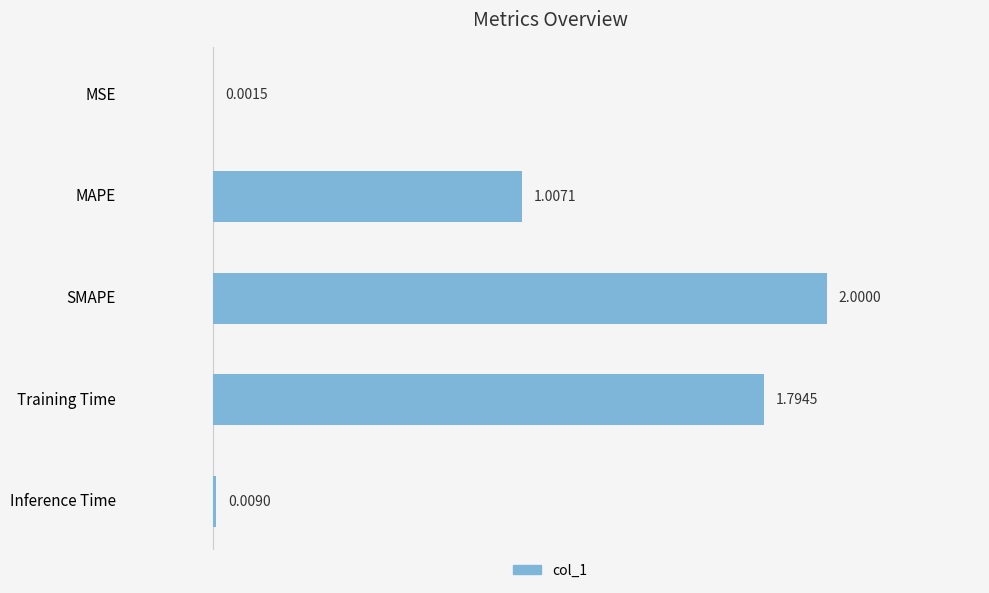

What is the maximum value shown in the chart?

2.0